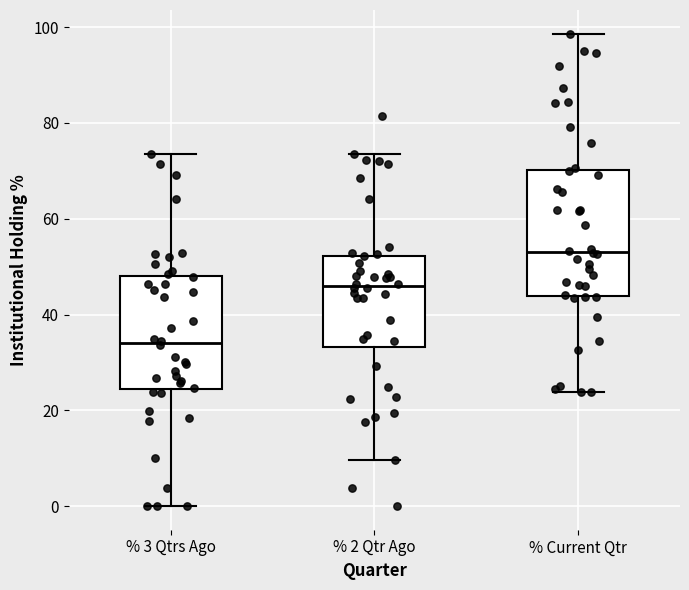

Reading left to right, transcribe this box plot: for each box, give where its median line is, the range the box spans, and where its two whiskers end, as read against the y-axis. The values are not printed on the chart, so give them approximately, as read against the axis.

% 3 Qtrs Ago: median 34, box 24 to 48, whiskers 0 to 74
% 2 Qtr Ago: median 46, box 34 to 52, whiskers 10 to 74
% Current Qtr: median 54, box 44 to 70, whiskers 24 to 98